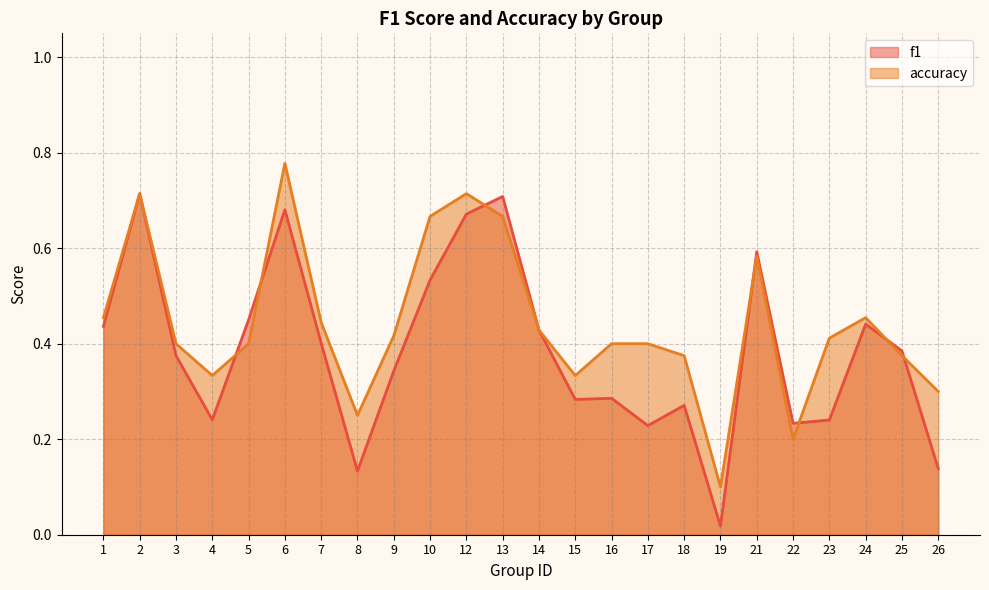

True or false: accuracy has more than 1 interior local peaks.

True